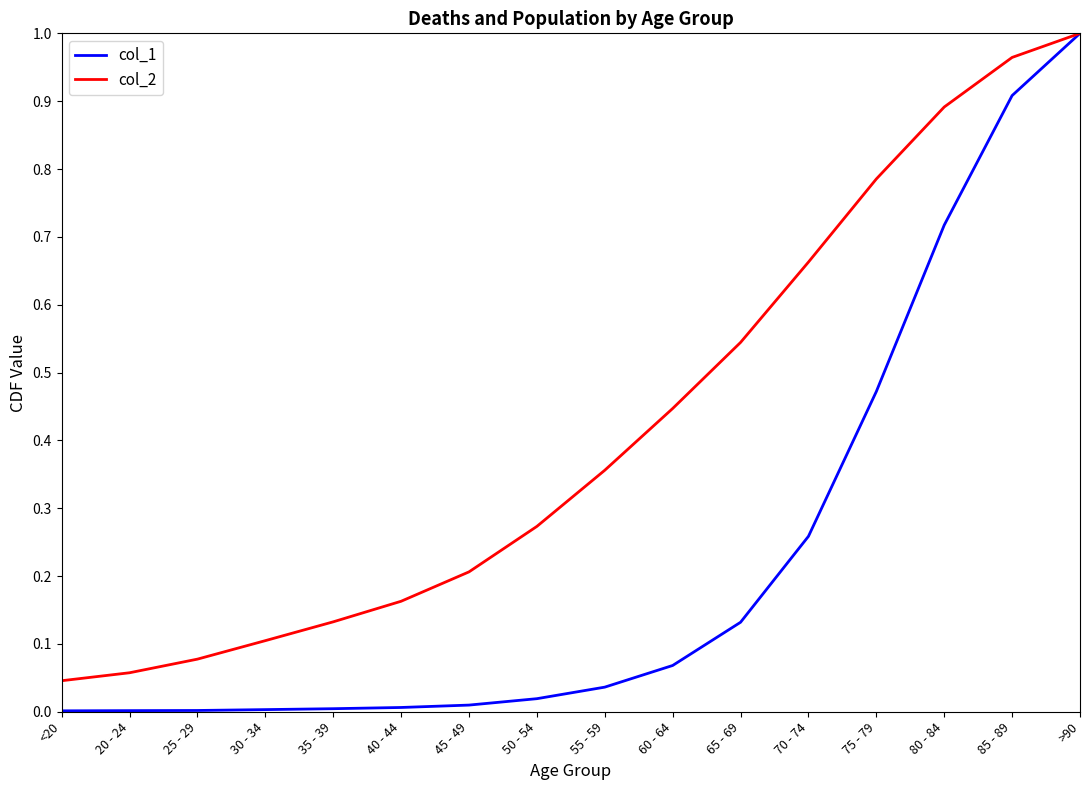

Which category has the lowest value in the col_2 series?

<20